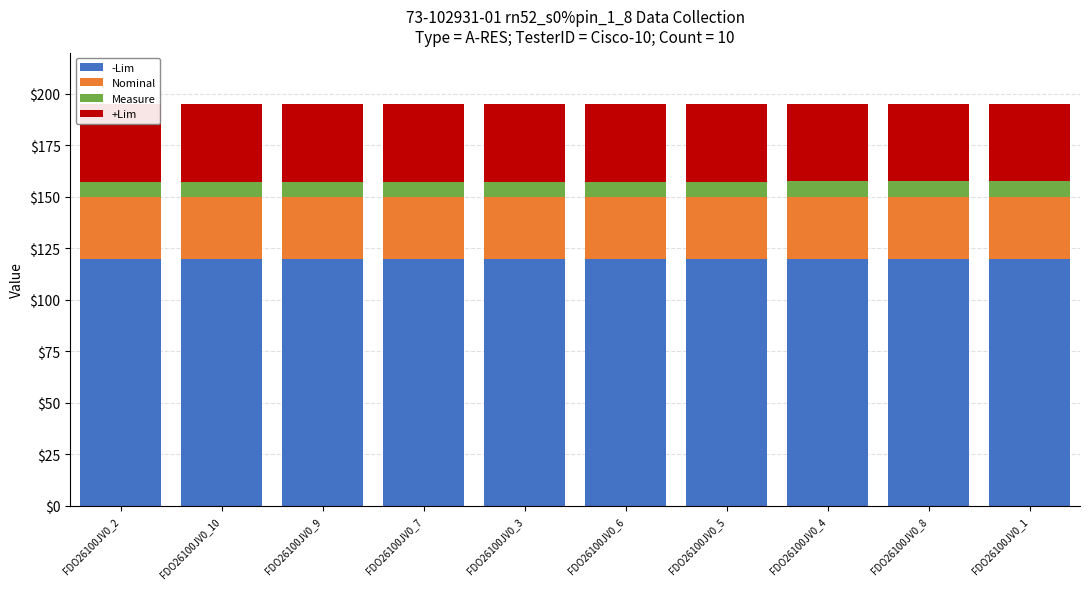

Between FDO26100JV0_4 and FDO26100JV0_8, which is larger?

FDO26100JV0_4